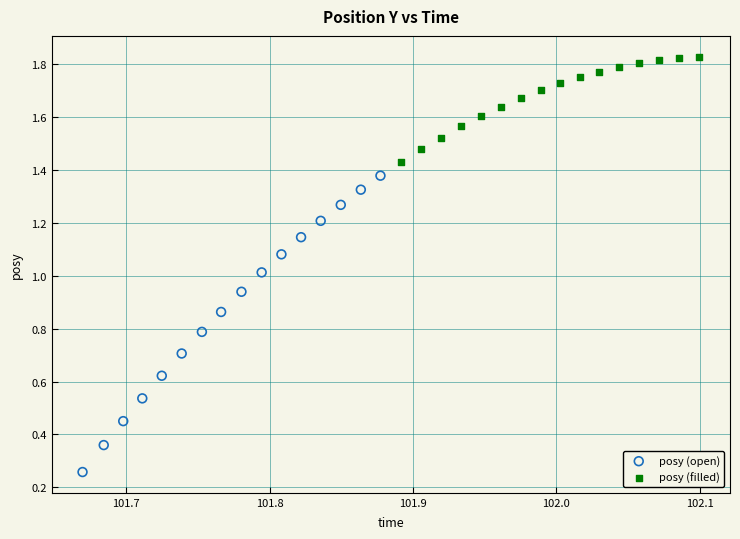

Which series contains the highest Y value?

posy (filled)